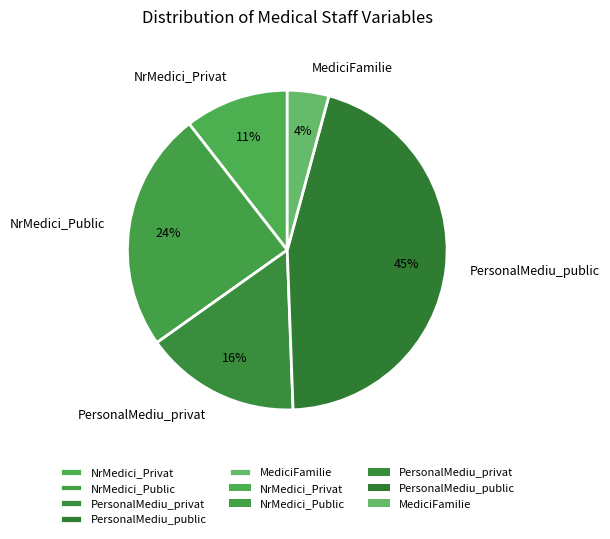

What percentage is the PersonalMediu_privat slice, to the nearest percent?

16%